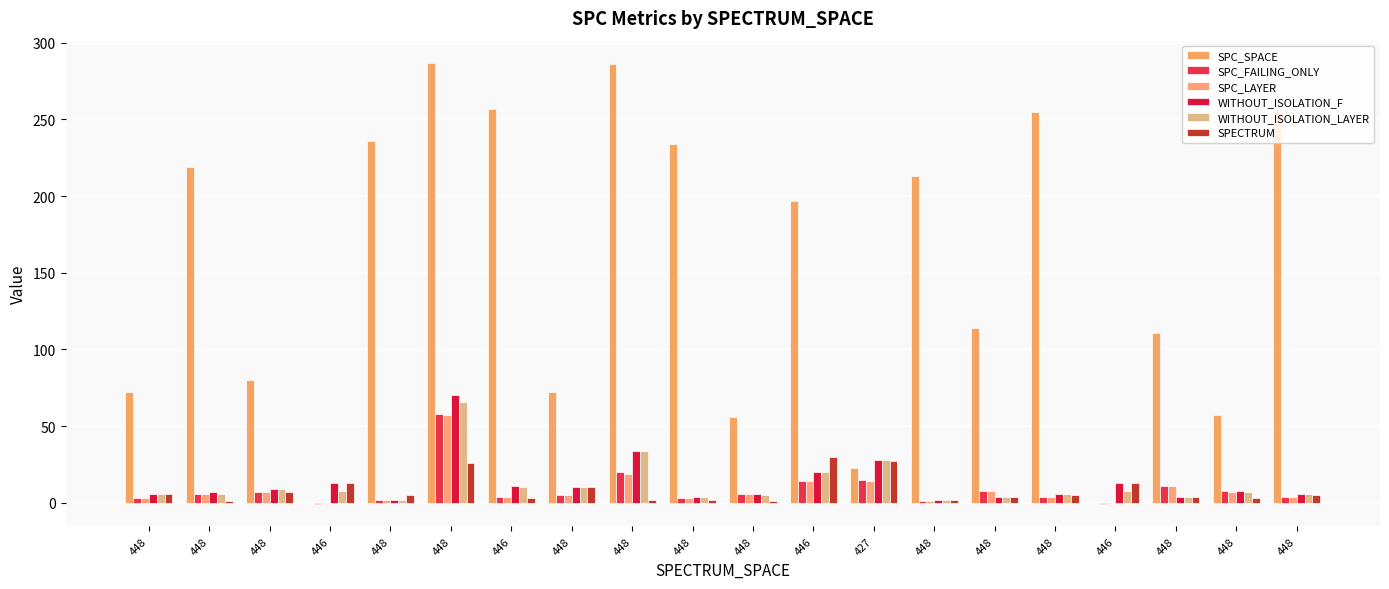

Are the bars horizontal?

No